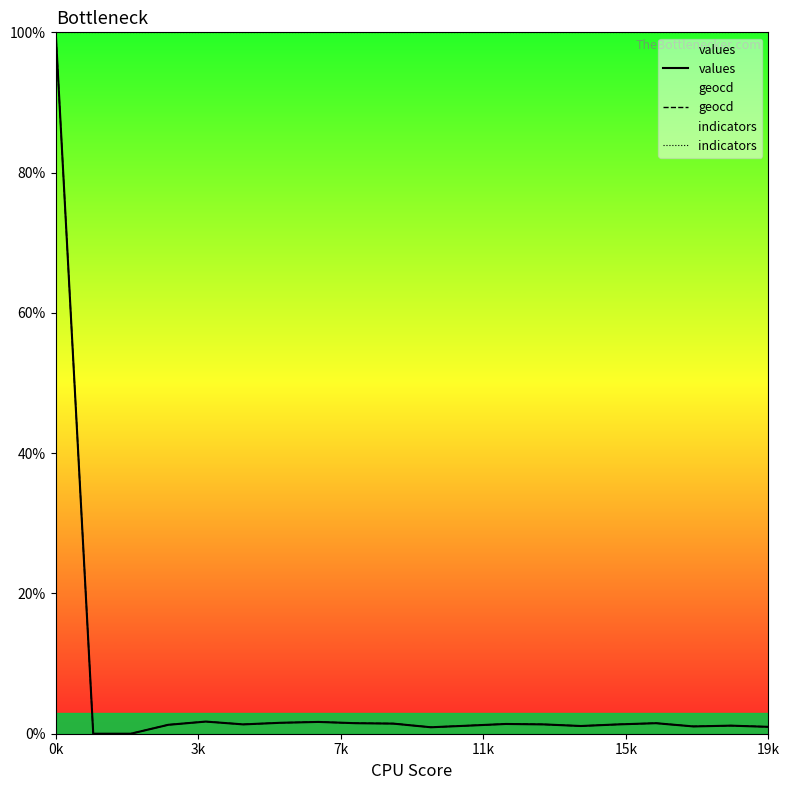

True or false: values and geocd intersect in this chart.

False